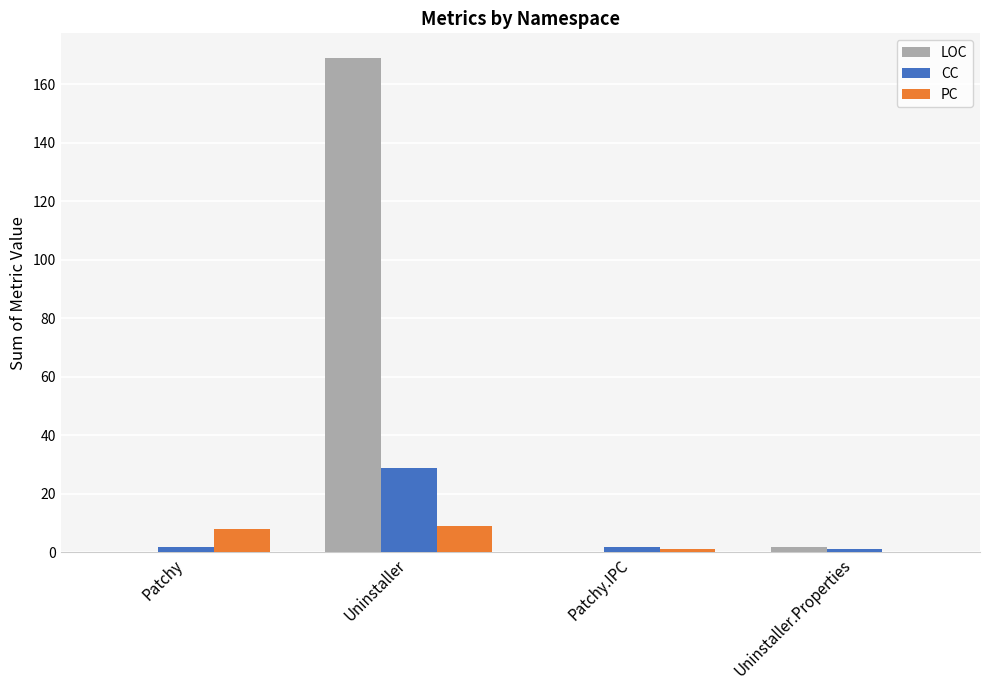

What is the sum of all PC values?

18